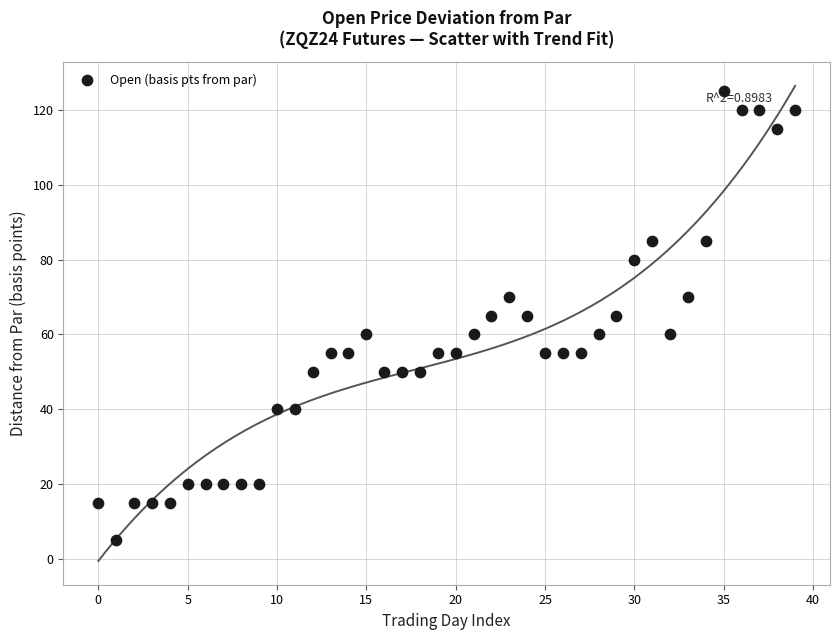

What is the range of Y values (max minus min)?

120.0